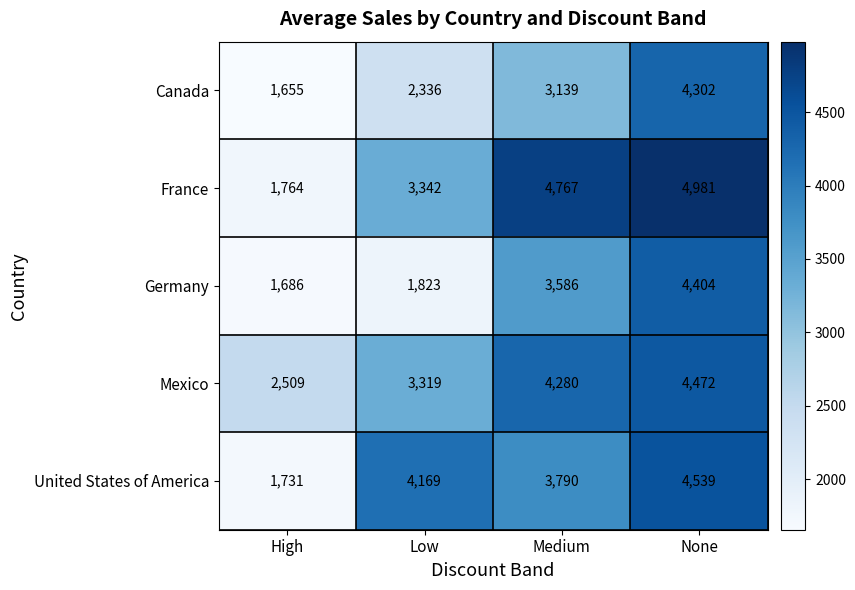

How many data points does each series have?

4